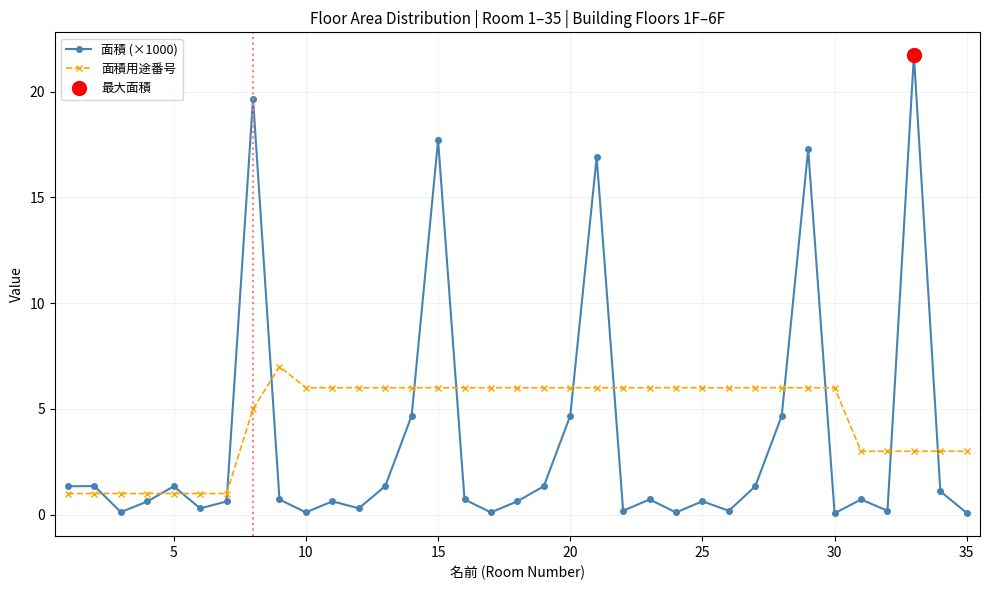

What is the value of the 面積用途番号 point at the 19th from the left?

6.0